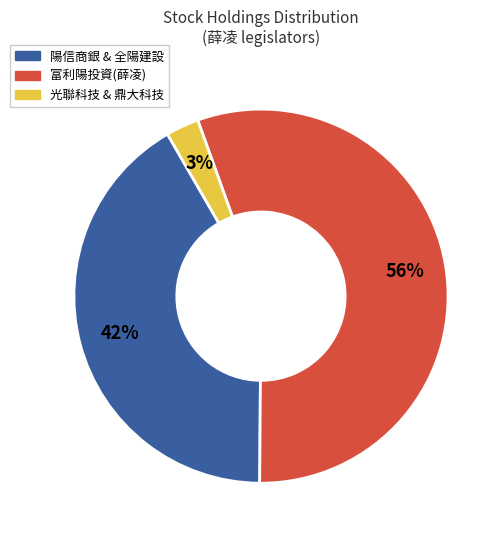

How many slices are in this pie chart?

3